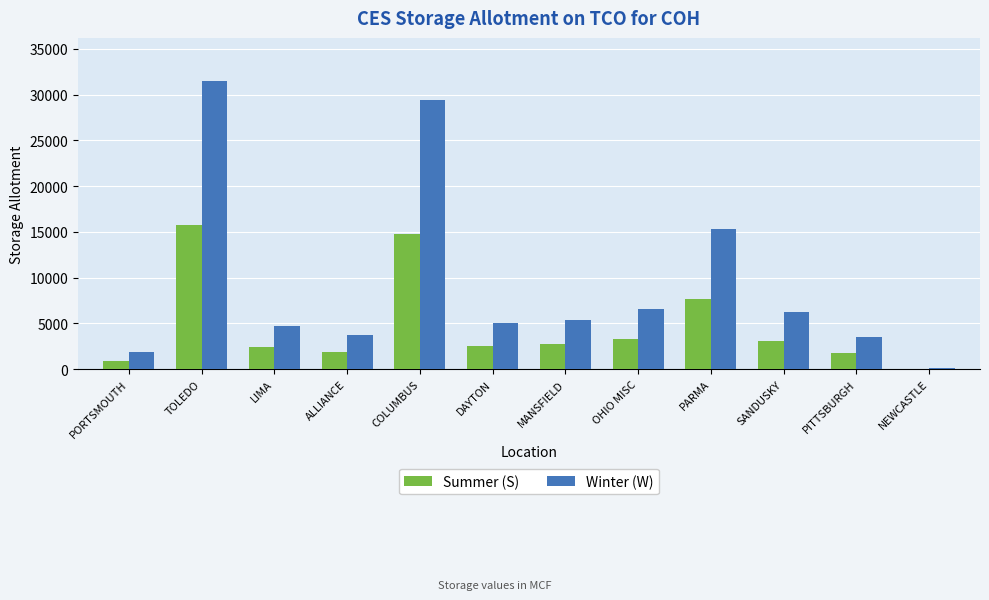

At which category is the sum across all series the highest?

TOLEDO